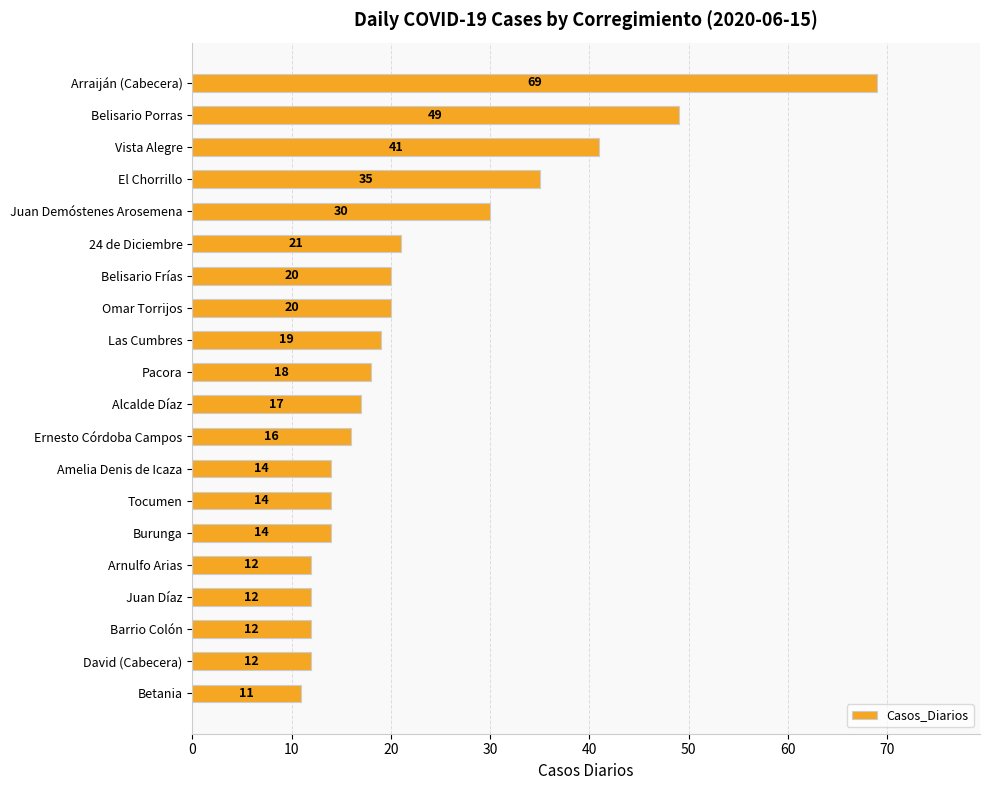

How many bars are there in total?

20